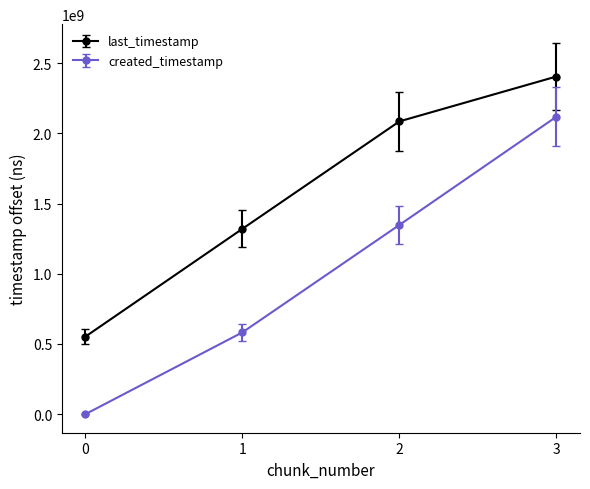

The created_timestamp series shows 582577314 at 1. True or false?

True